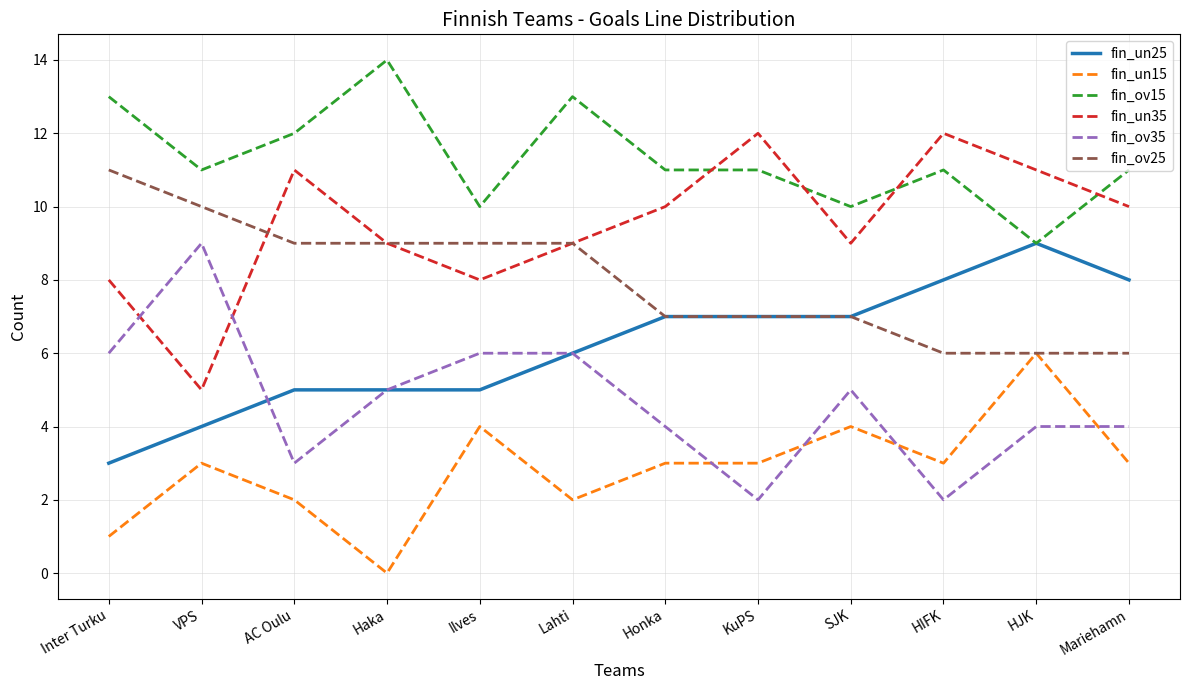

What position from the right is HIFK?

3